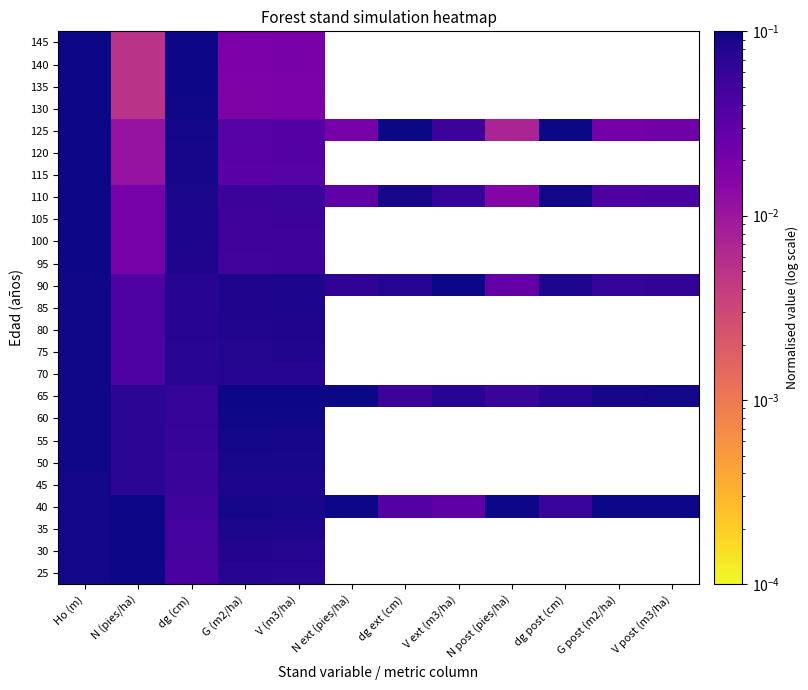

What is the total value across all series at V (m3/ha)?

1.6